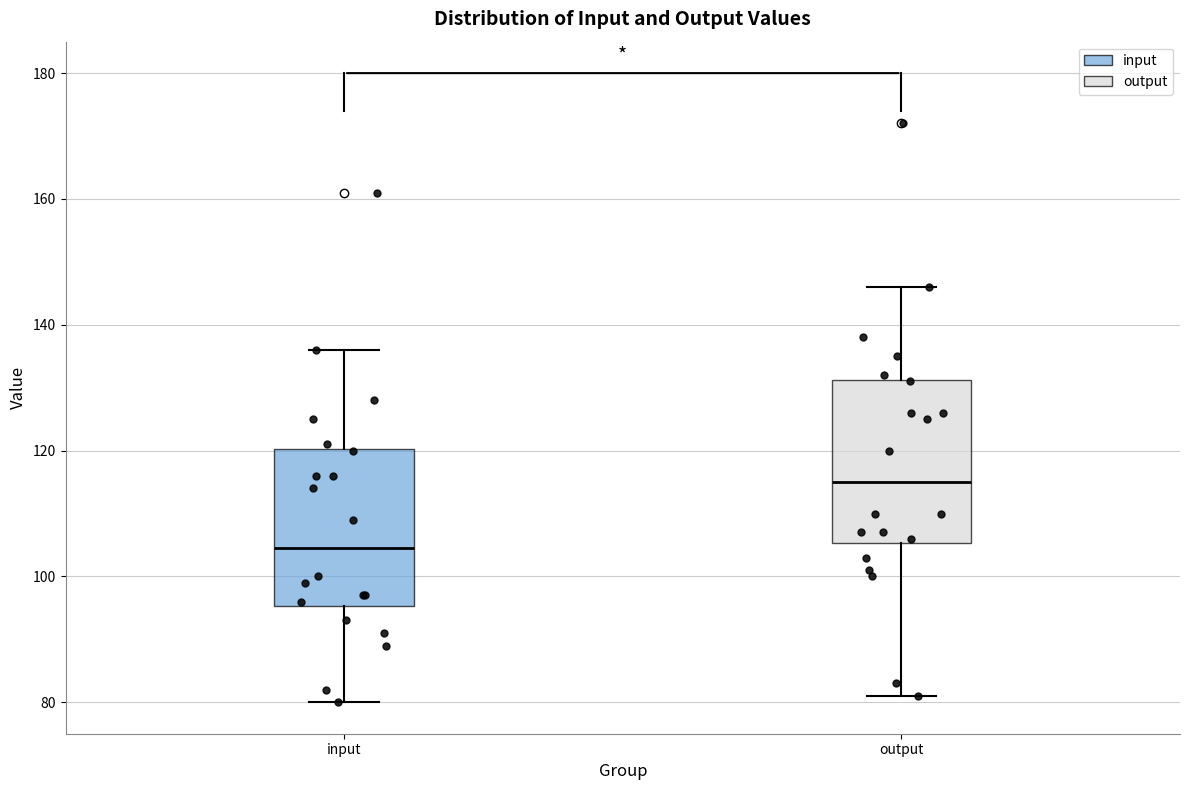

Where does the lower whisker of the box for input end on the y-axis? The values are not printed on the chart, so give them approximately, as read against the axis.

80